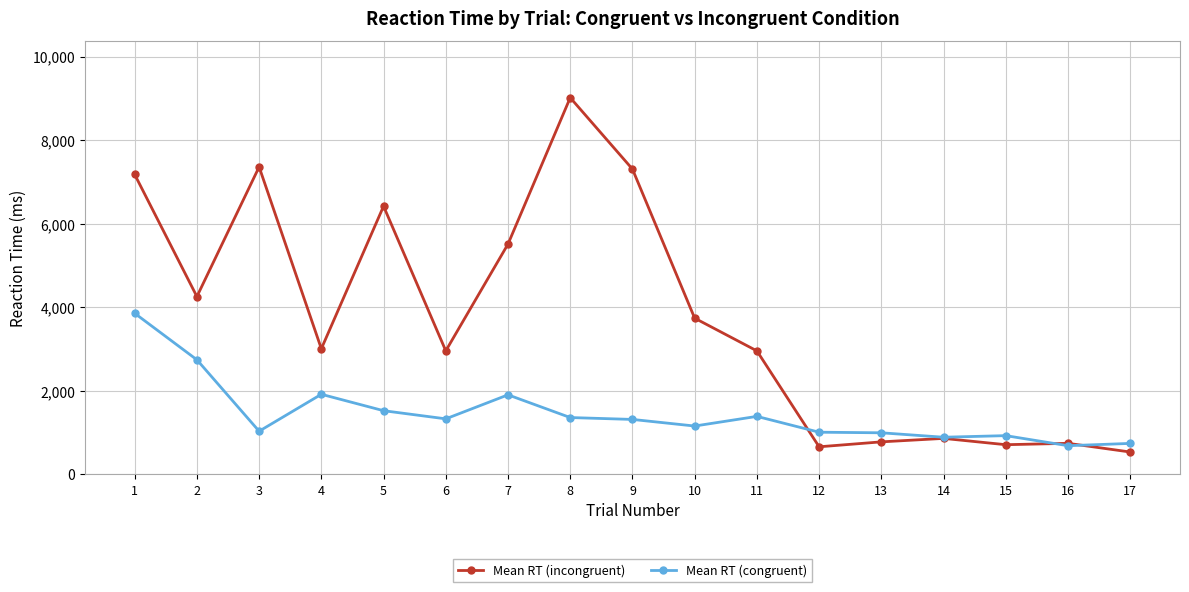

The Mean RT (congruent) series shows 1707 at 12. True or false?

False